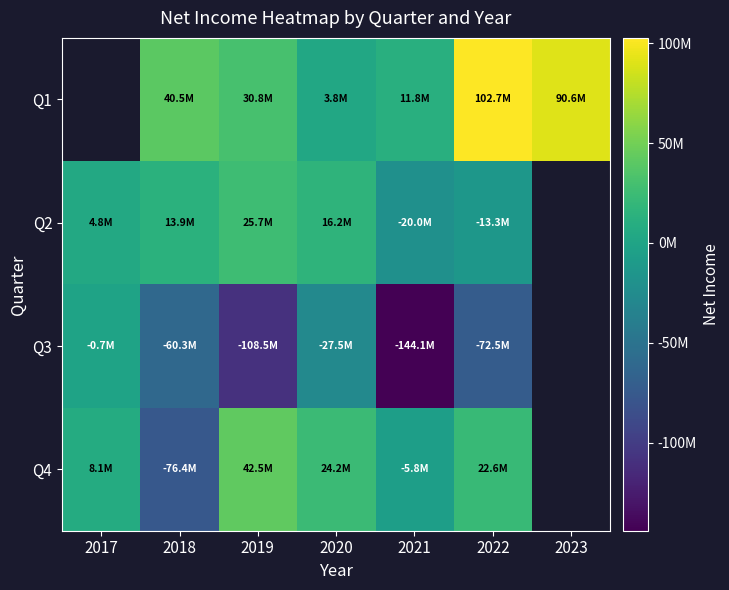

List the labels in order of Q3 value, smallest first.

2021, 2019, 2022, 2018, 2020, 2017, 2023